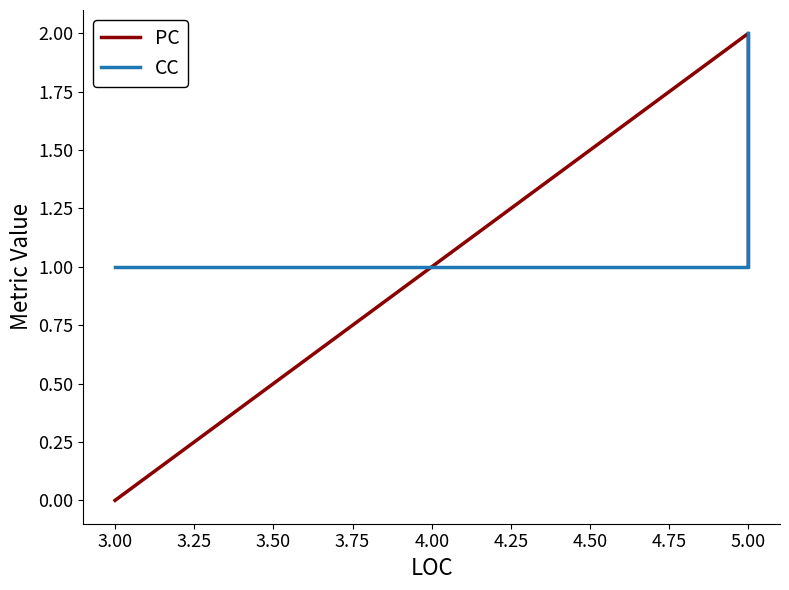

How many categories are shown in the chart?

7